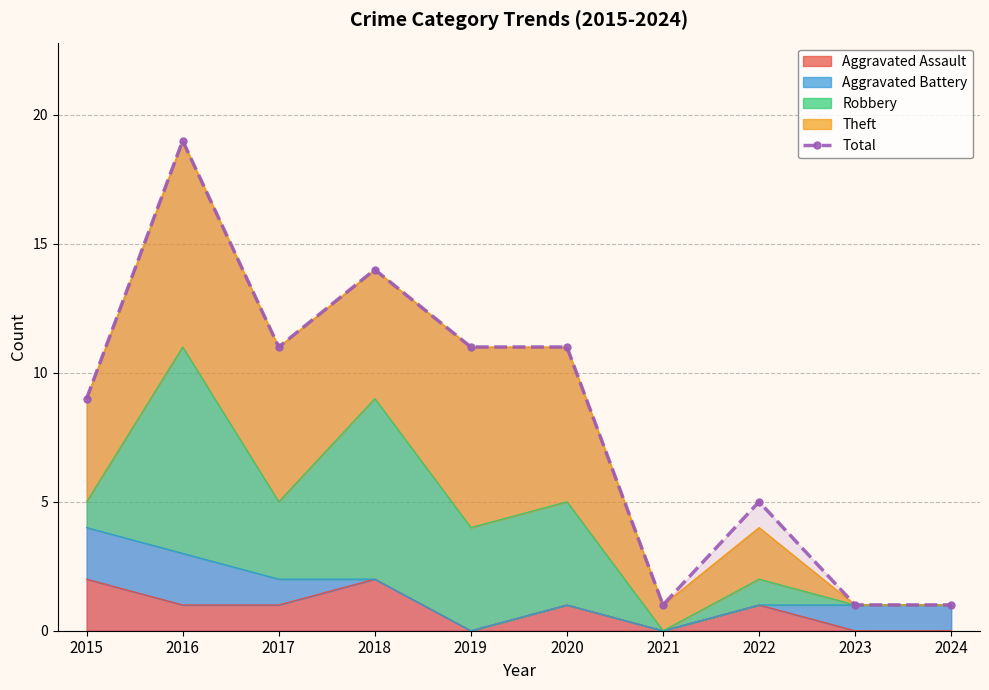

The value at 2023 is 2. True or false?

False